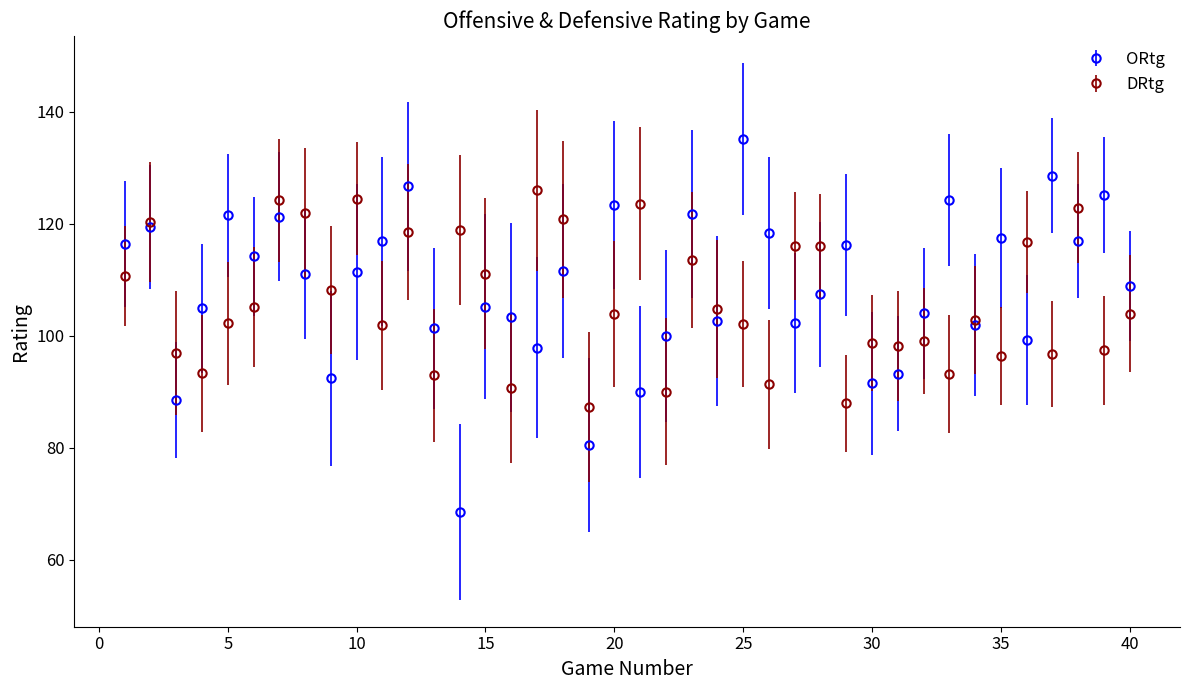

What is the minimum value for ORtg?

68.5